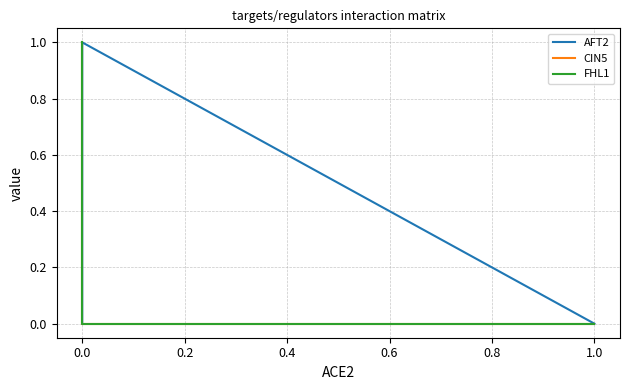

True or false: FHL1 has more than 2 points higher than both neighbors.

False